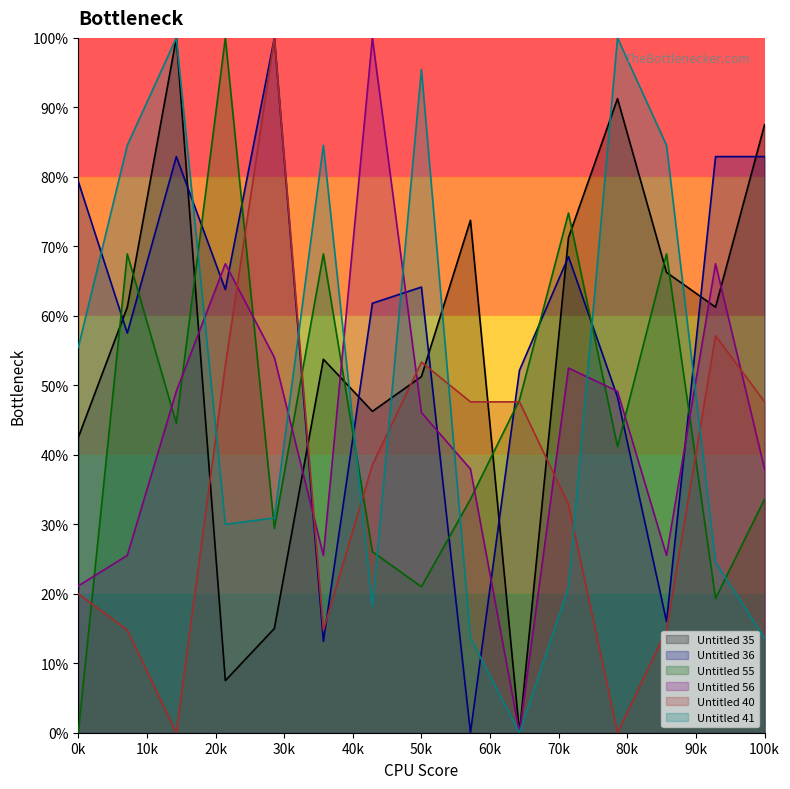

In Untitled 40, how many points are higher than both neighbors (excluding endpoints)?

3